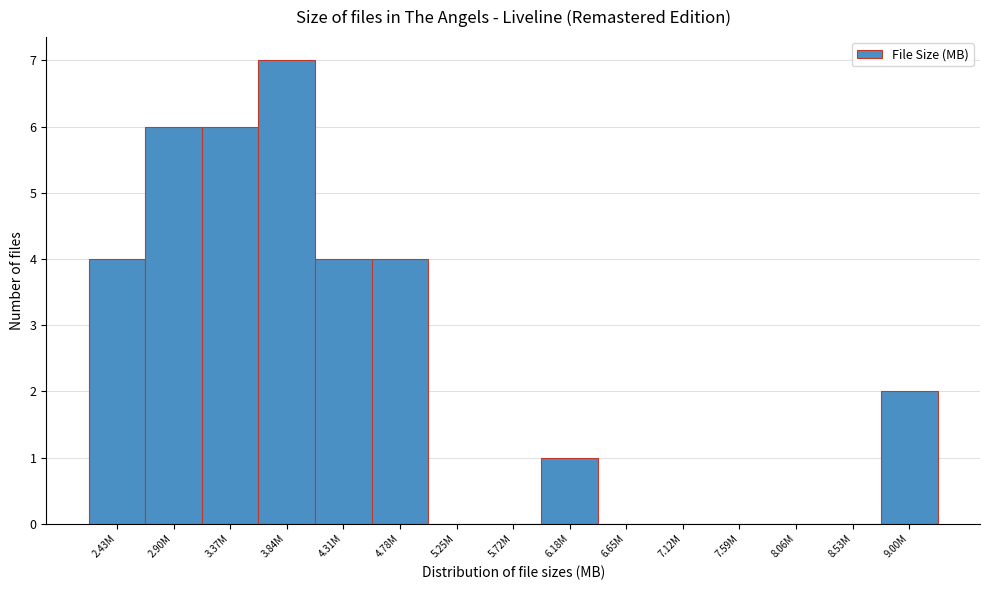

Reading left to right, what are all the values shown in this chart?

2.43M=4	2.90M=6	3.37M=6	3.84M=7	4.31M=4	4.78M=4	5.25M=0	5.72M=0	6.18M=1	6.65M=0	7.12M=0	7.59M=0	8.06M=0	8.53M=0	9.00M=2